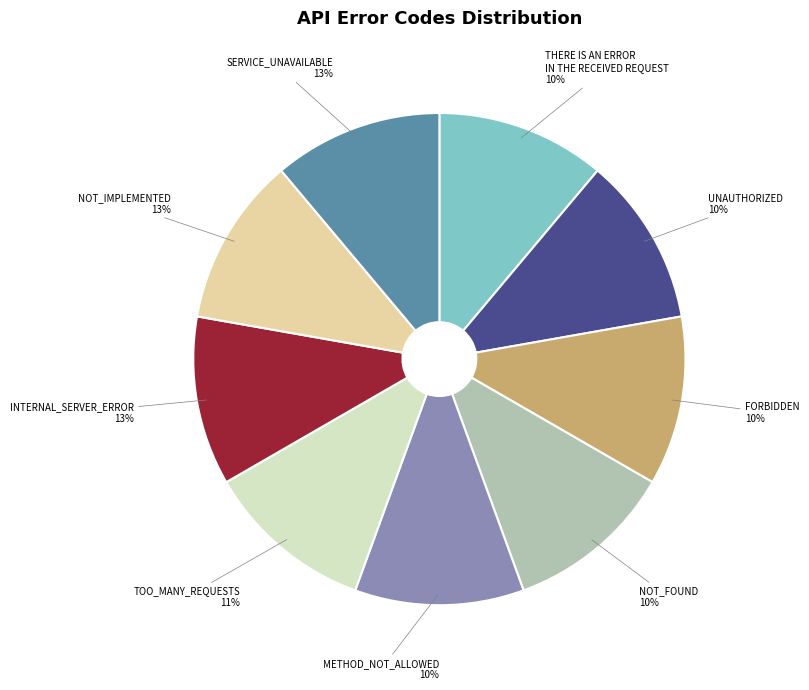

To the nearest percent, what portion does METHOD_NOT_ALLOWED represent?

10%